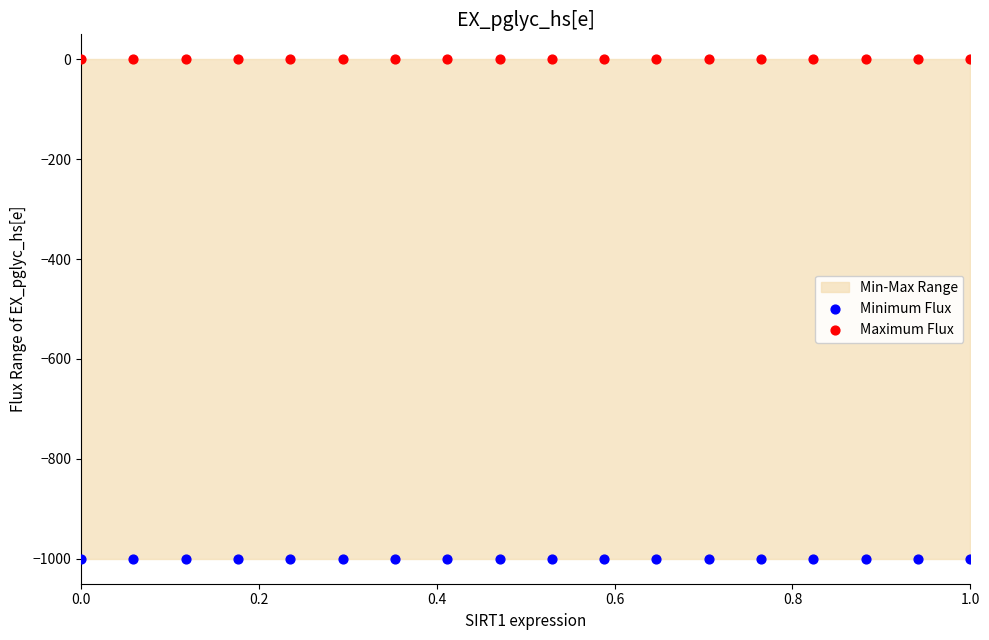

Across all data points, what is the range of X values (max minus min)?

1.0